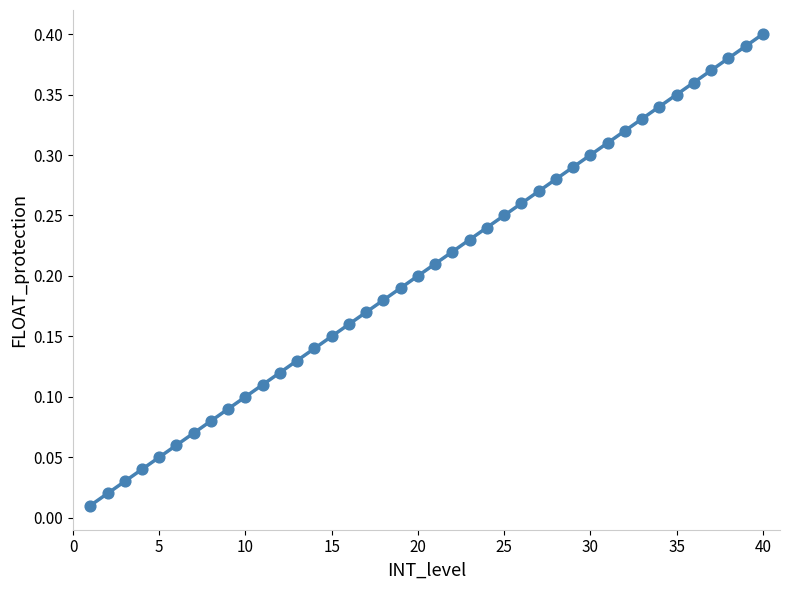

What is the range of X values (max minus min)?

39.0